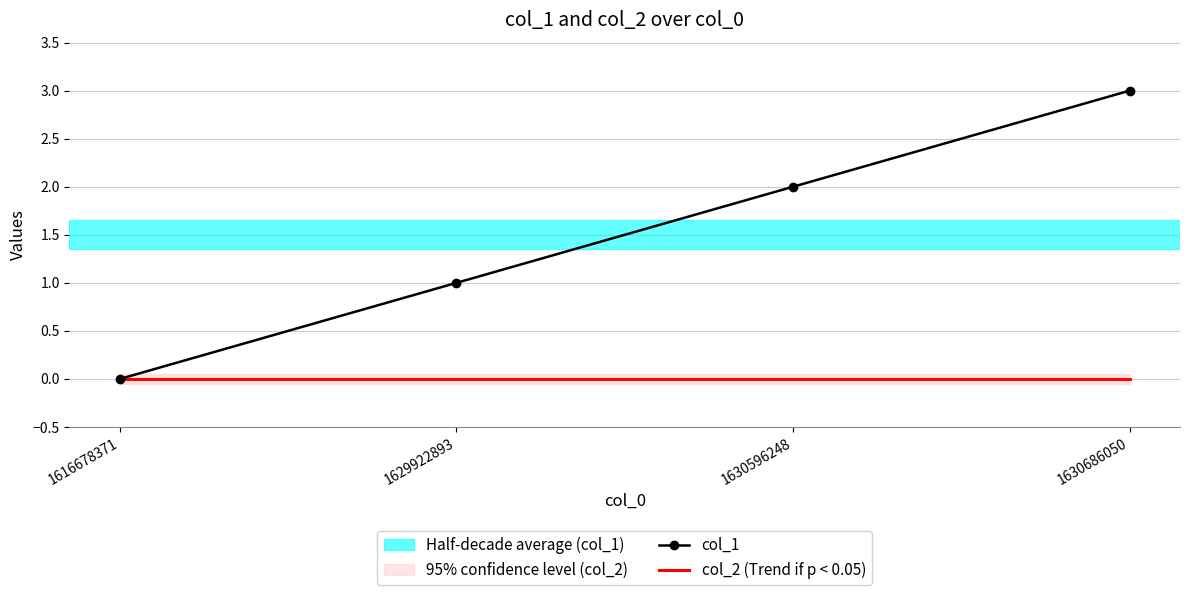

True or false: col_1 has more than 2 points higher than both neighbors.

False